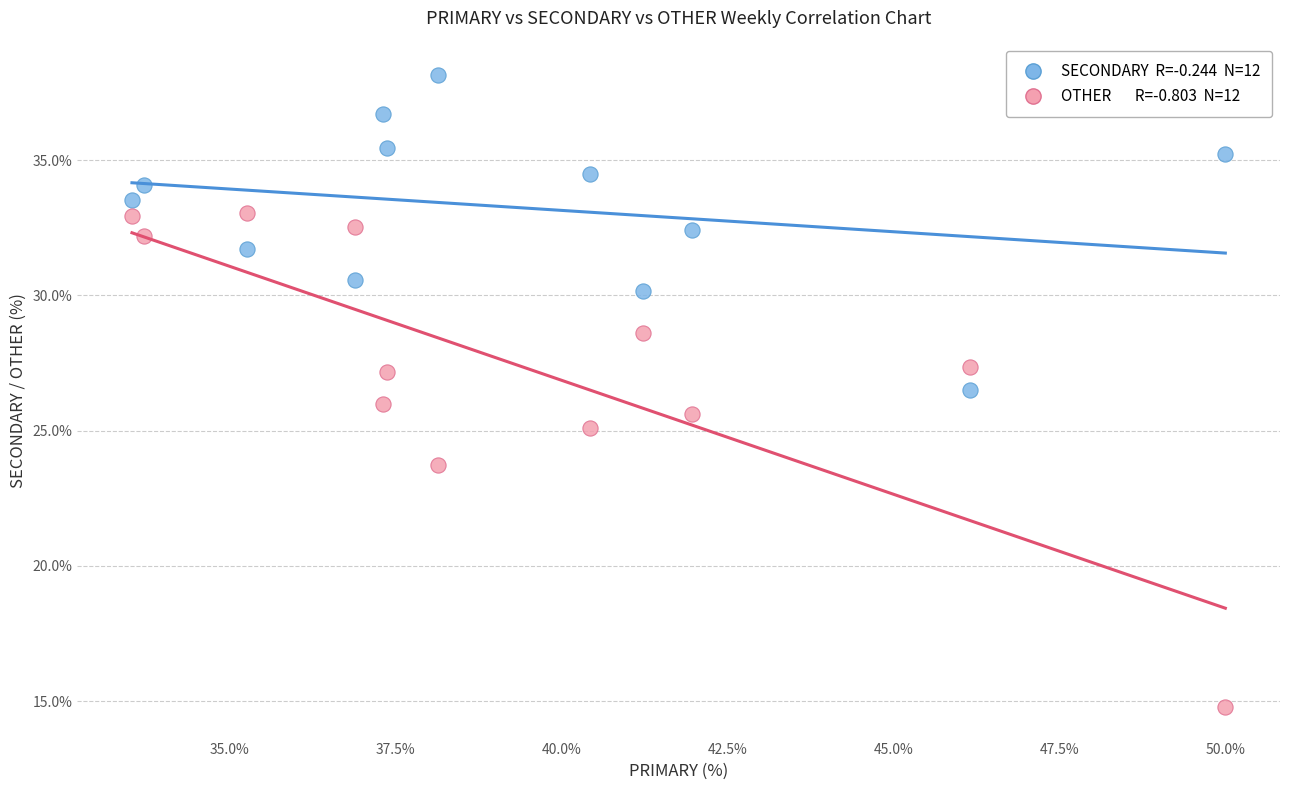

Across all data points, what is the range of X values (max minus min)?

16.5